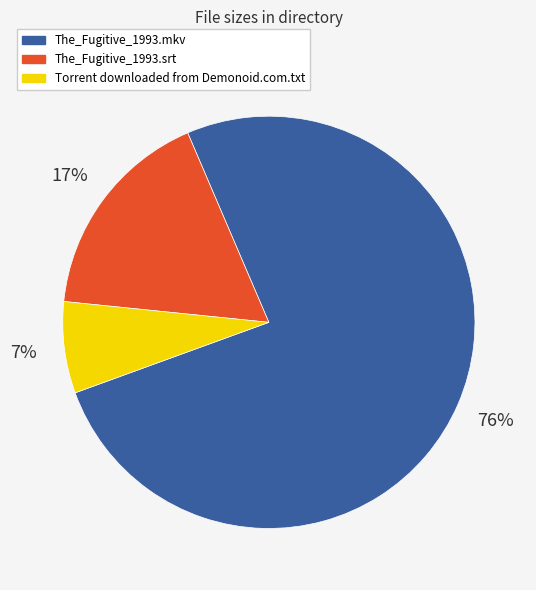

To the nearest percent, what percentage of the pie is The_Fugitive_1993.srt?

17%